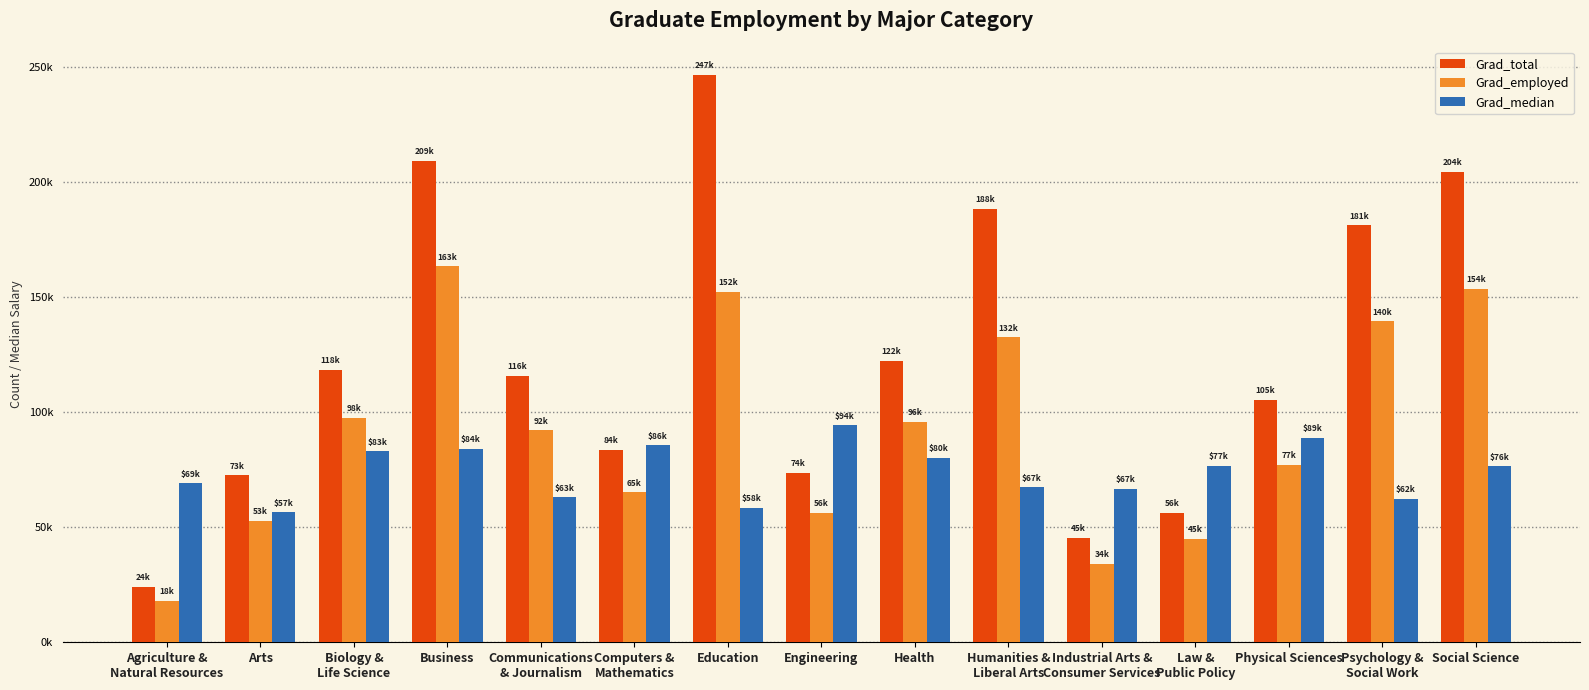

What are all the series names shown in the legend?

Grad_total, Grad_employed, Grad_median